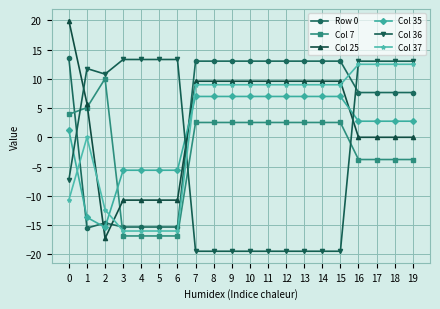

Which series ends up on top after the final intersection of Col 36 and Col 7?

Col 36